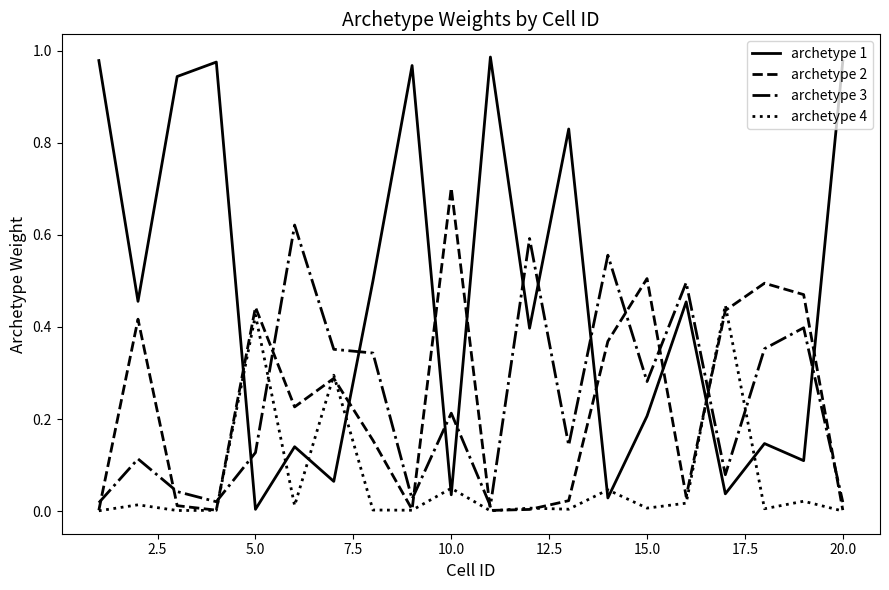

Which series ends up on top after the final intersection of archetype 1 and archetype 3?

archetype 1